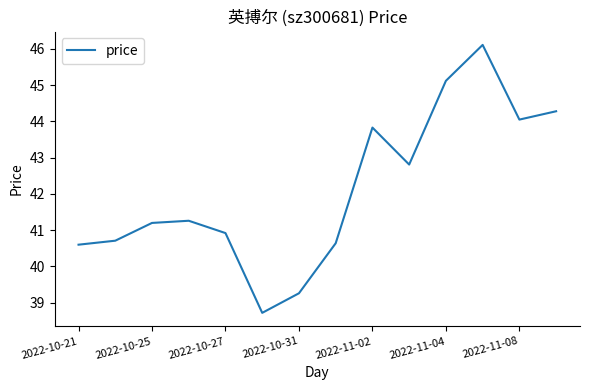

What is the minimum value shown in the chart?

38.7